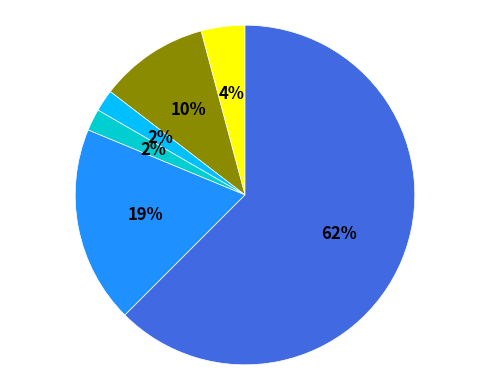

How many slices are in this pie chart?

6